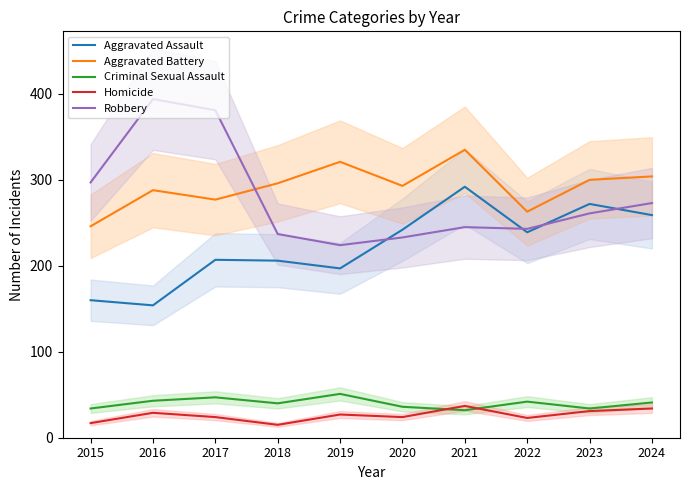

What is the approximate value of Aggravated Battery at 2015?

246